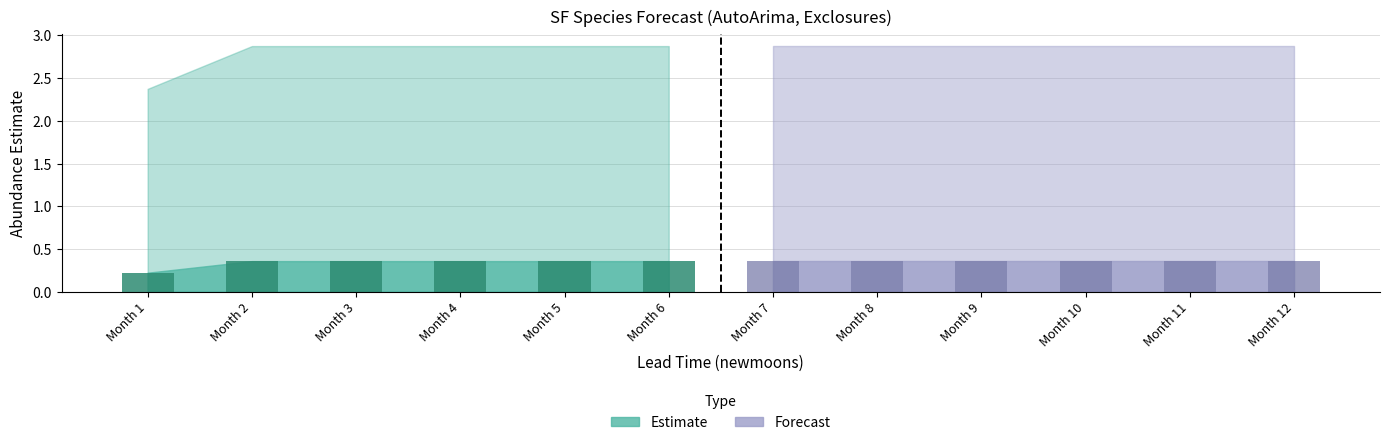

What is the difference between the maximum and minimum values in the Estimate (bar) series?

0.1